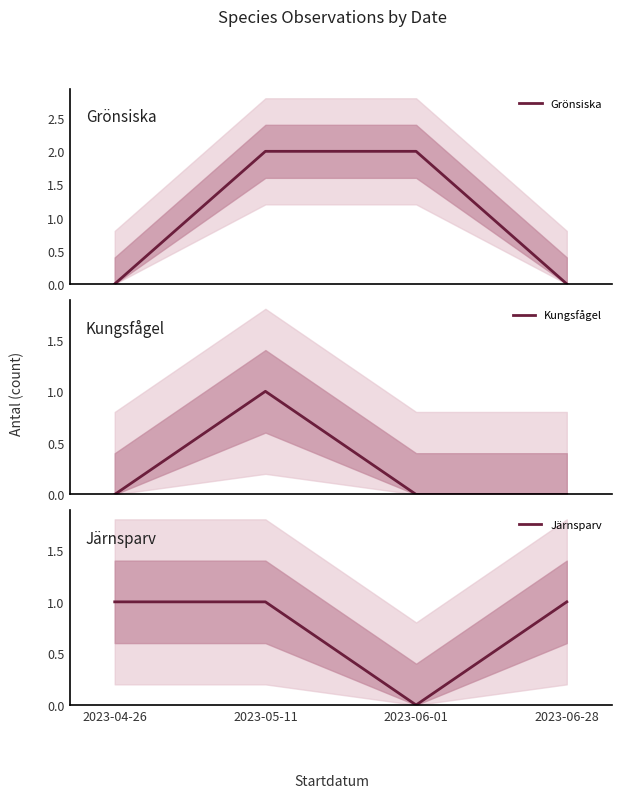

True or false: Järnsparv and Kungsfågel intersect in this chart.

False